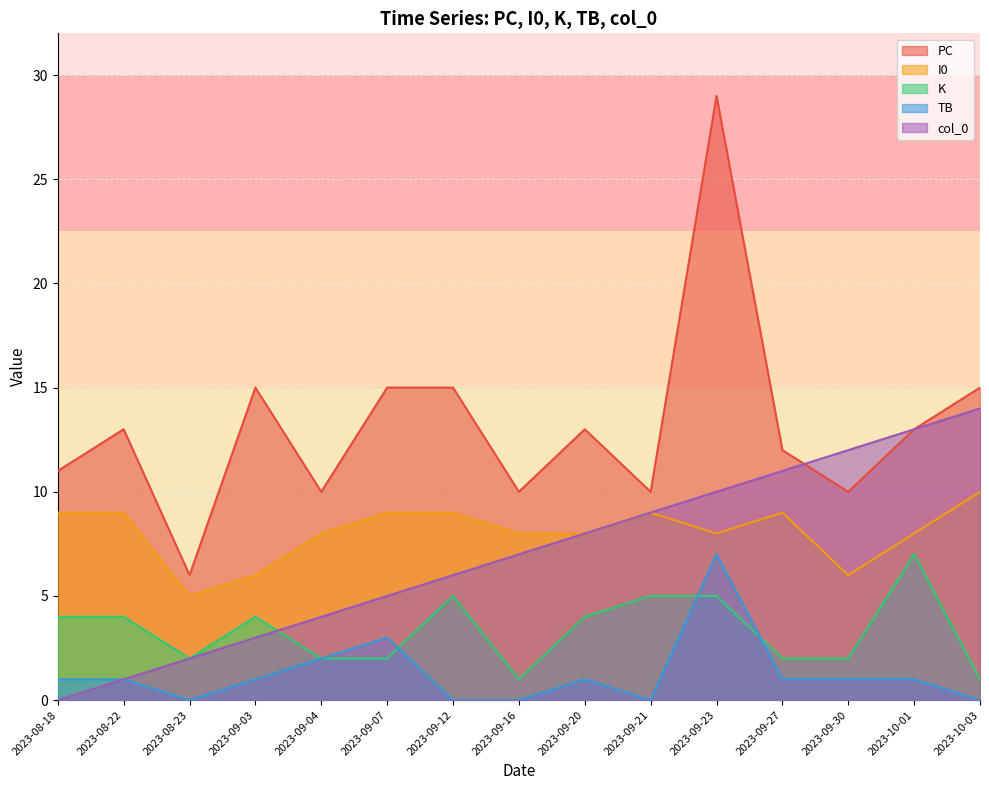

Which series has the largest range (max minus min)?

PC